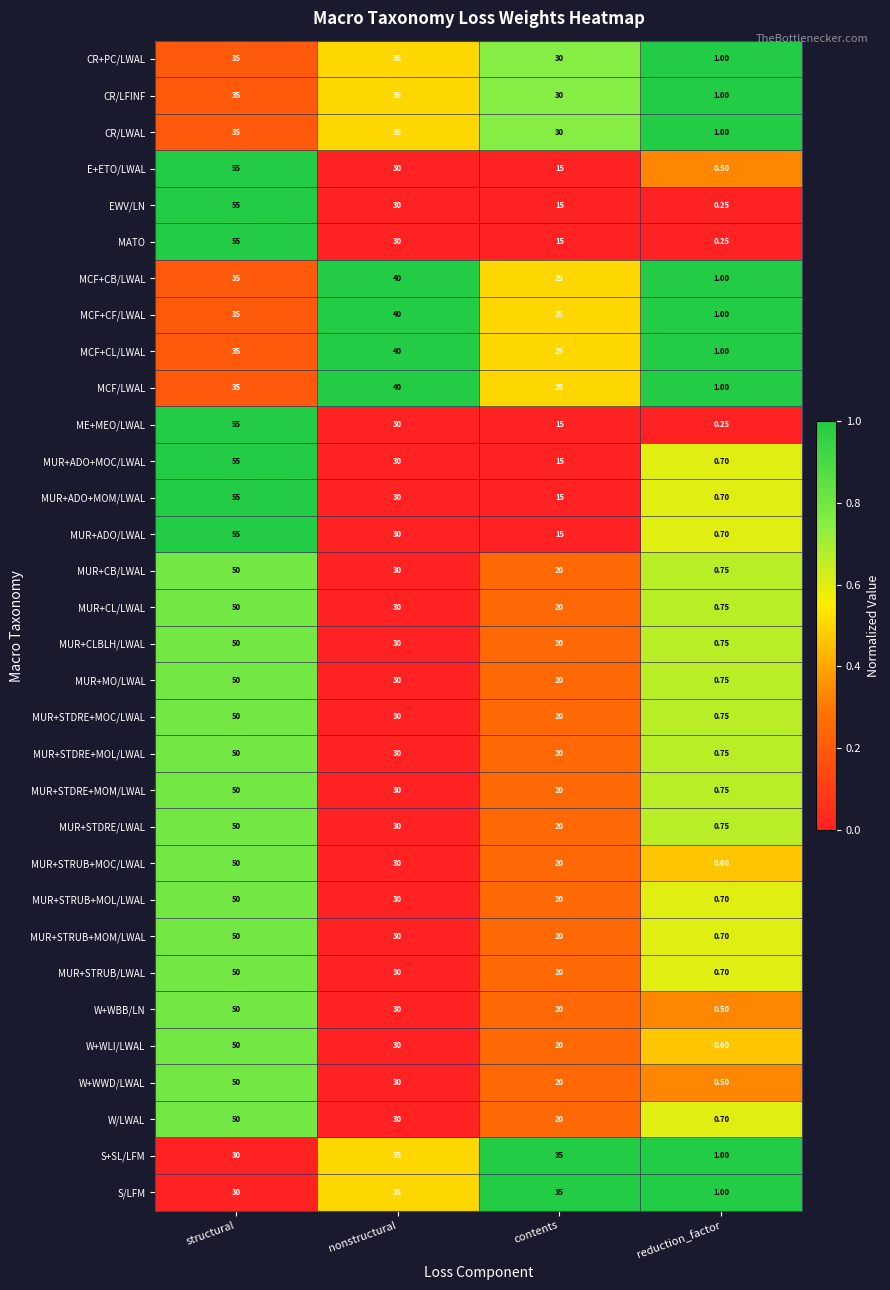

Which category has the highest value across all series?

structural